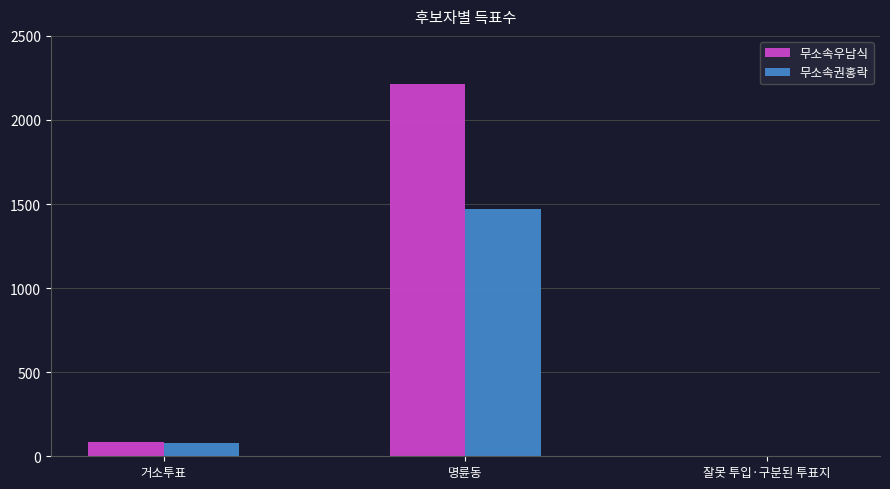

Reading left to right, what are all the values shown in this chart?

무소속우남식: 87	2212	3
무소속권홍락: 79	1469	0